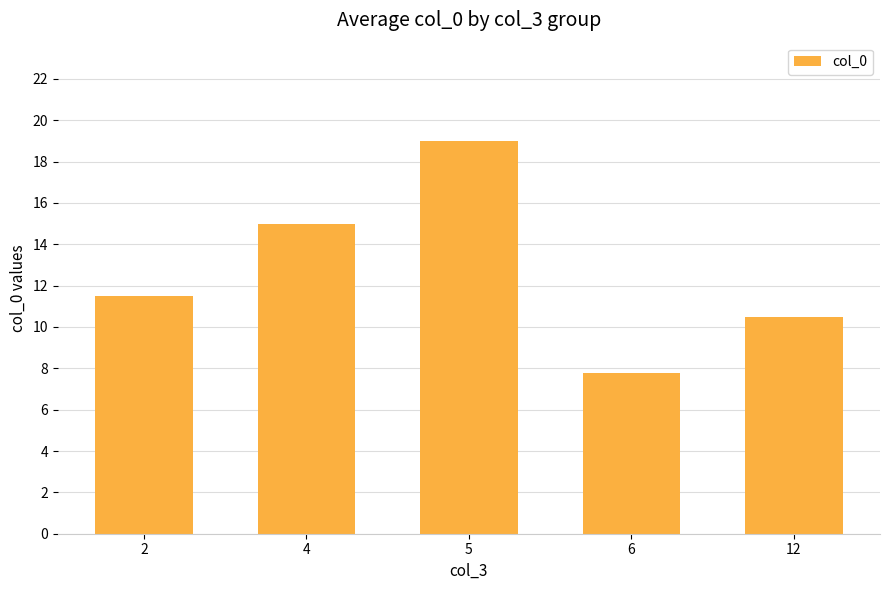

The chart shows a value of 11.5 at 2. True or false?

True